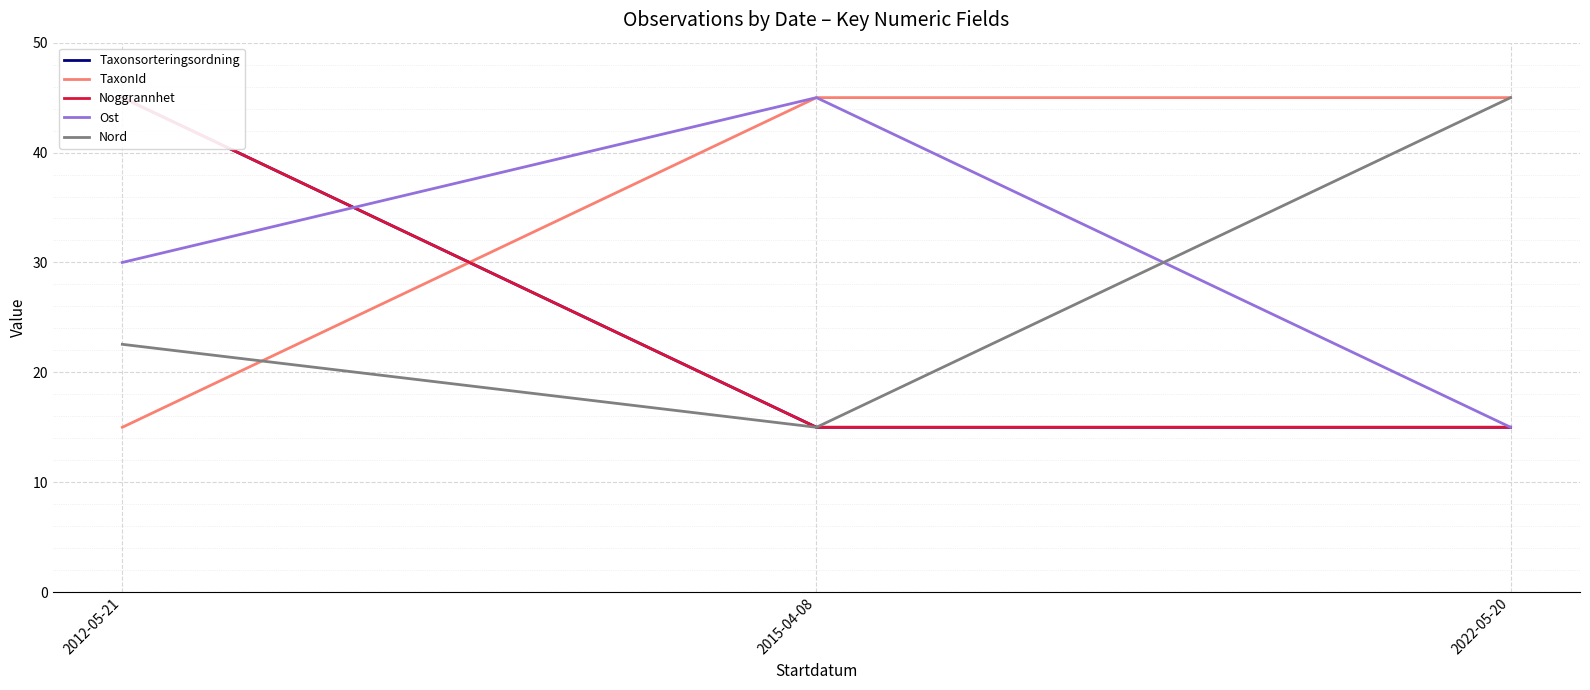

Which series has the largest total across all categories?

TaxonId